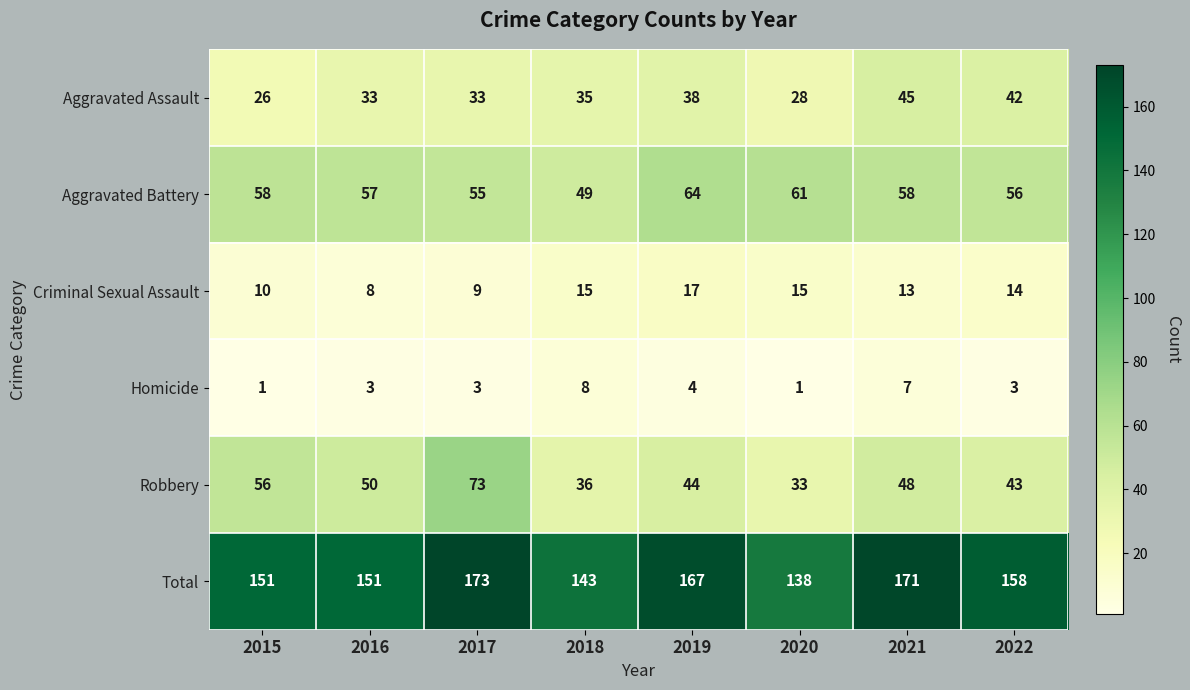

Is it true that Criminal Sexual Assault equals 17 at 2019?

True